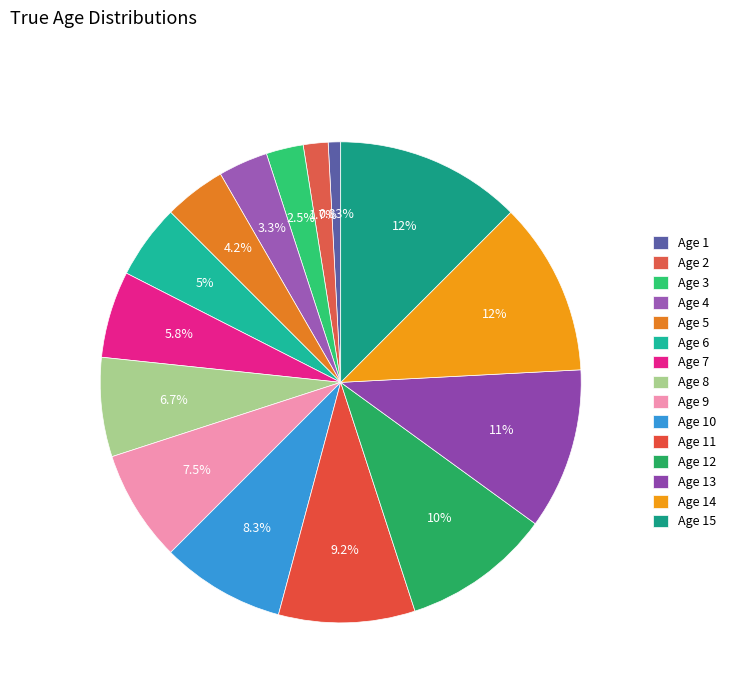

How many slices are in this pie chart?

15